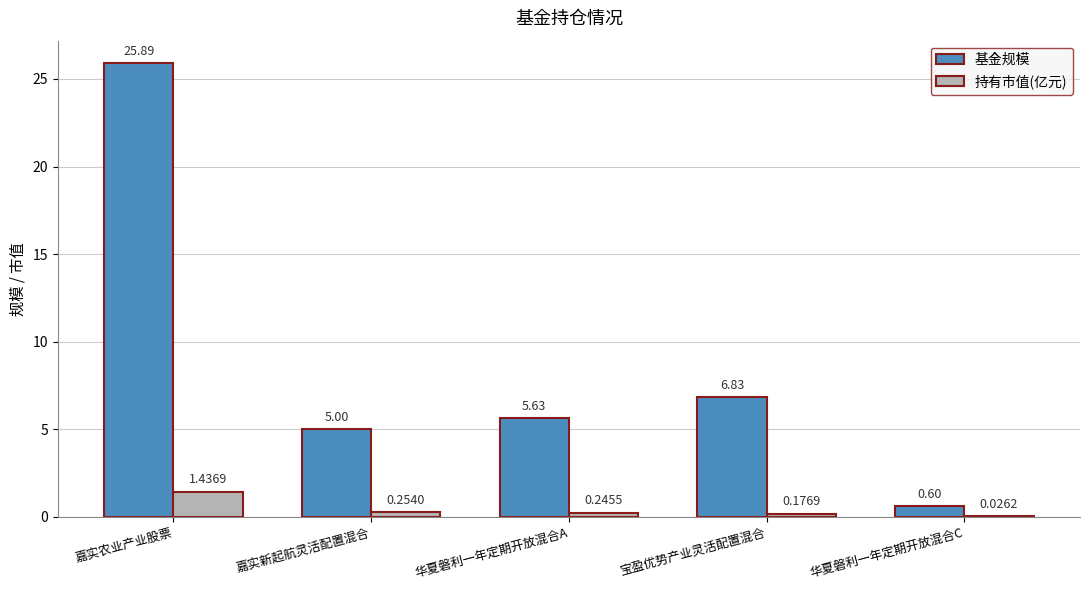

Which category has the highest value in the 基金规模 series?

嘉实农业产业股票